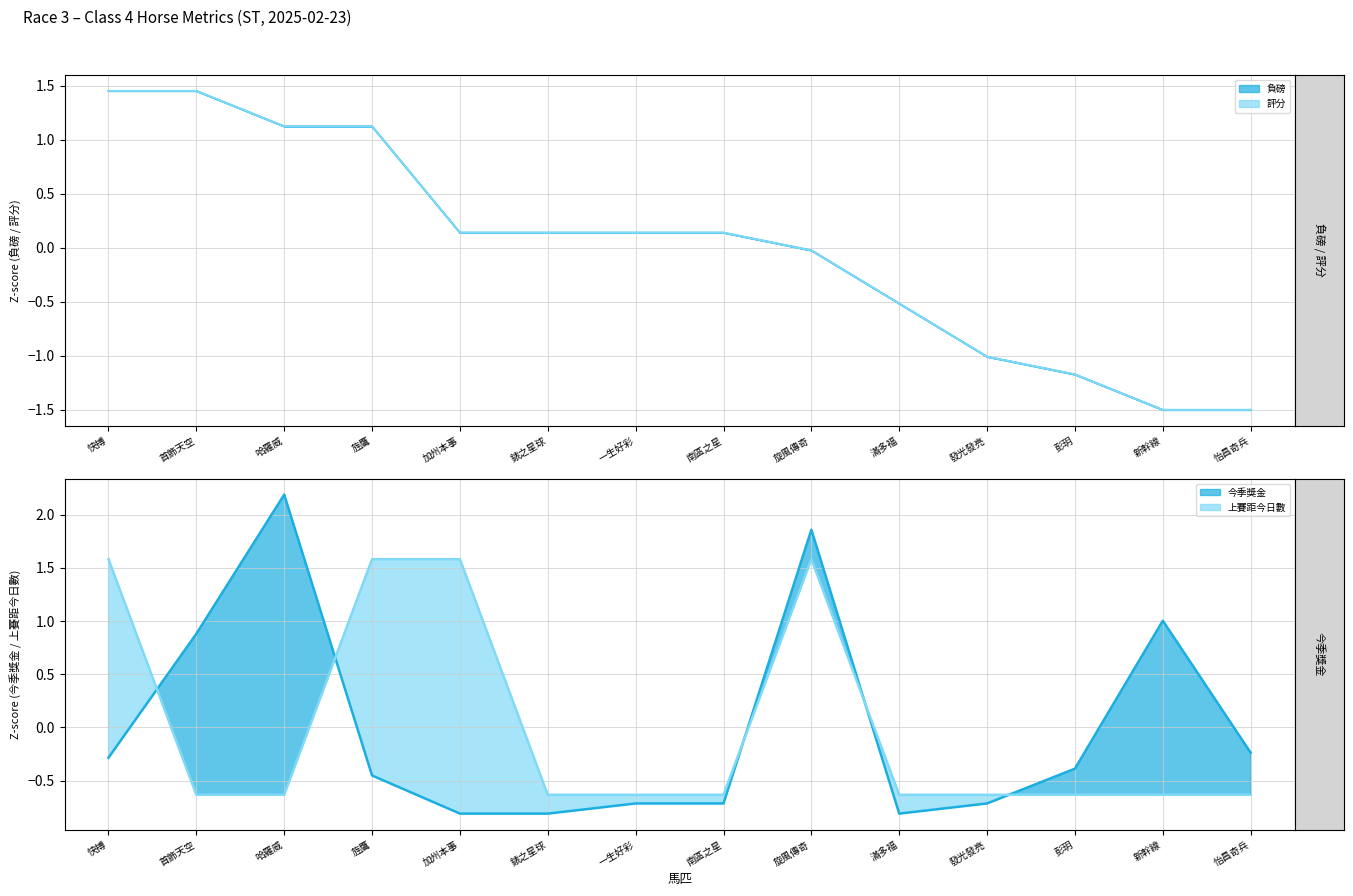

What is the value of the 上賽距今日數 point at the 12th from the left?

-0.6